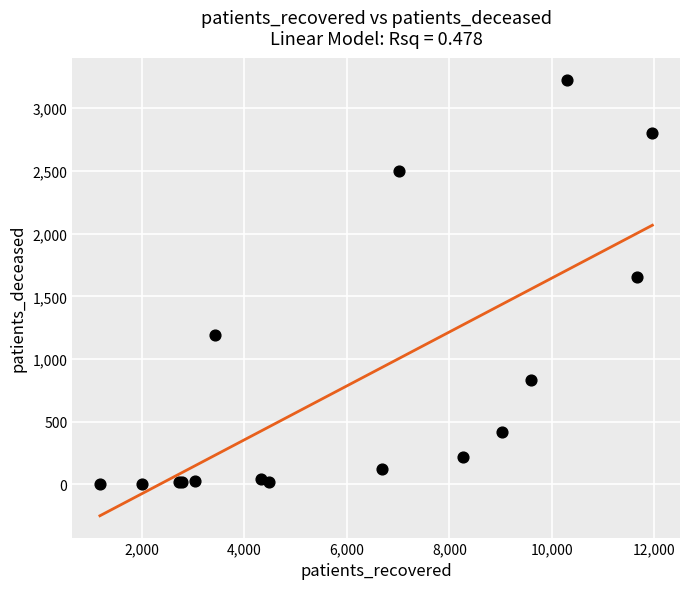

What Y value in the scatter plot is closest to 1616?

1657